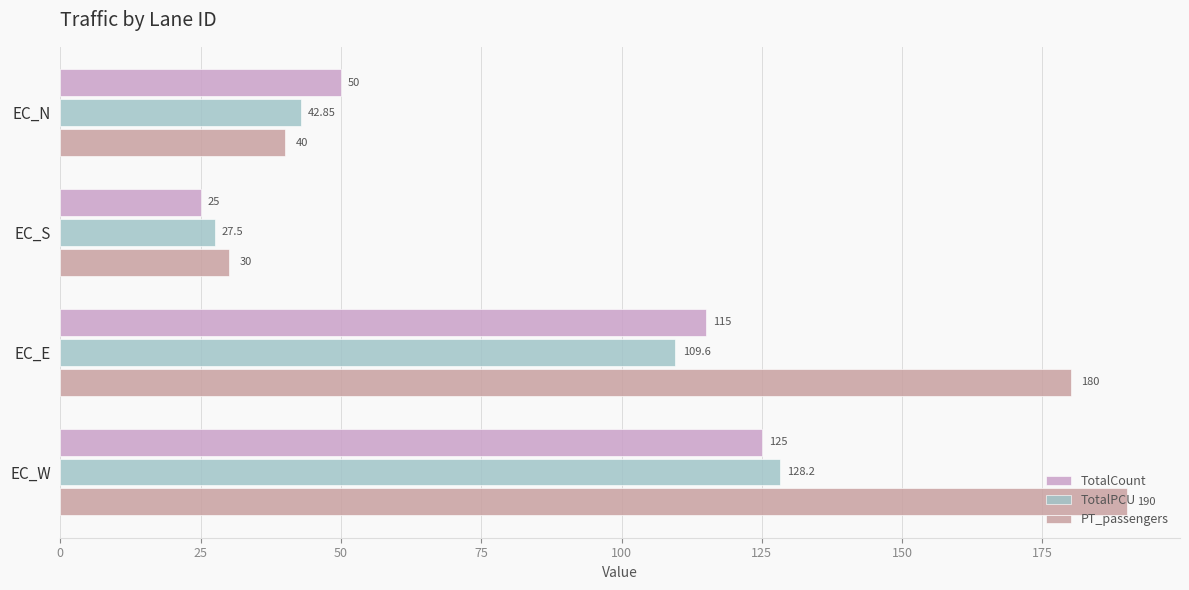

Is the value of PT_passengers at EC_W greater than the value of TotalPCU at EC_E?

Yes